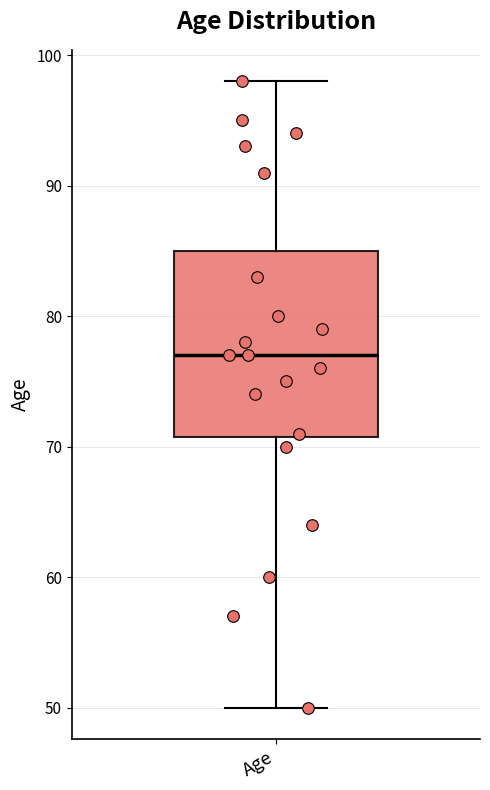

Transcribe this box plot: give where the median line is, the range the box spans, and where the two whiskers end, as read against the y-axis. The values are not printed on the chart, so give them approximately, as read against the axis.

median 77, box 71 to 85, whiskers 50 to 98